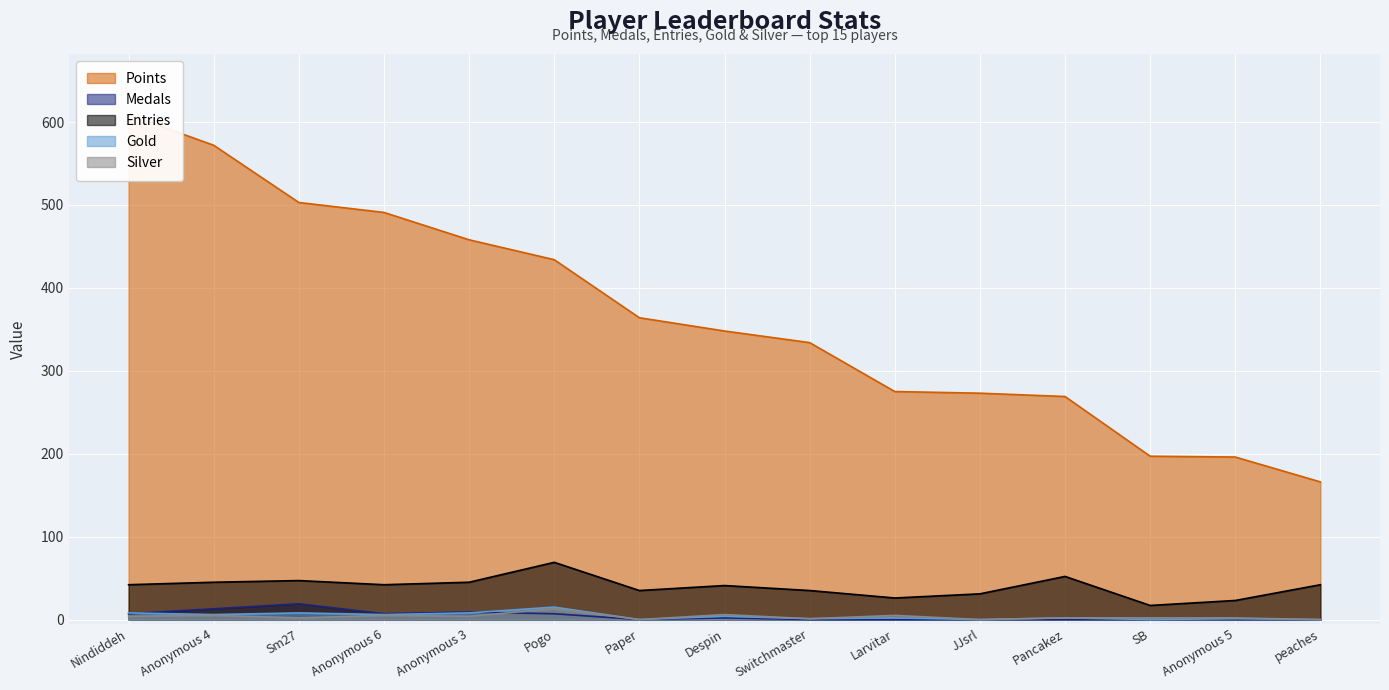

Count the number of categories in the chart.

15